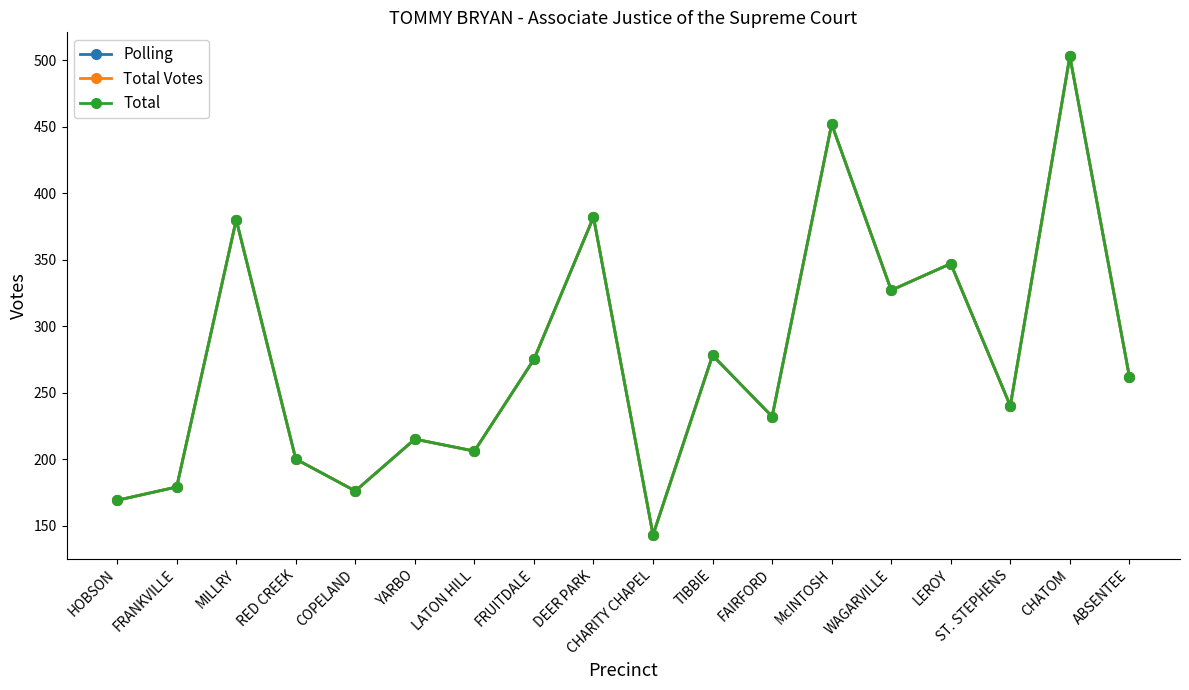

What is the difference between the maximum and second lowest values in the Total Votes series?

334